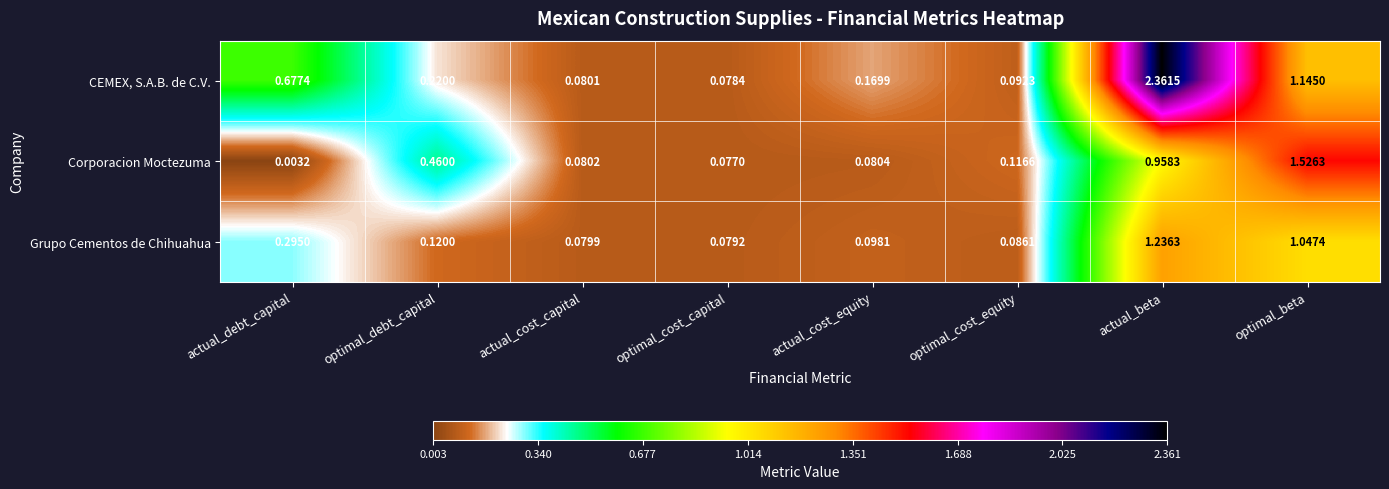

At which category does the chart reach its peak across all series?

actual_beta